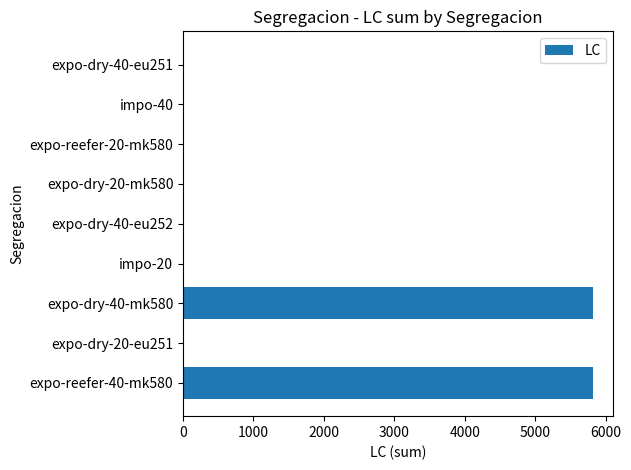

Are the bars horizontal?

Yes